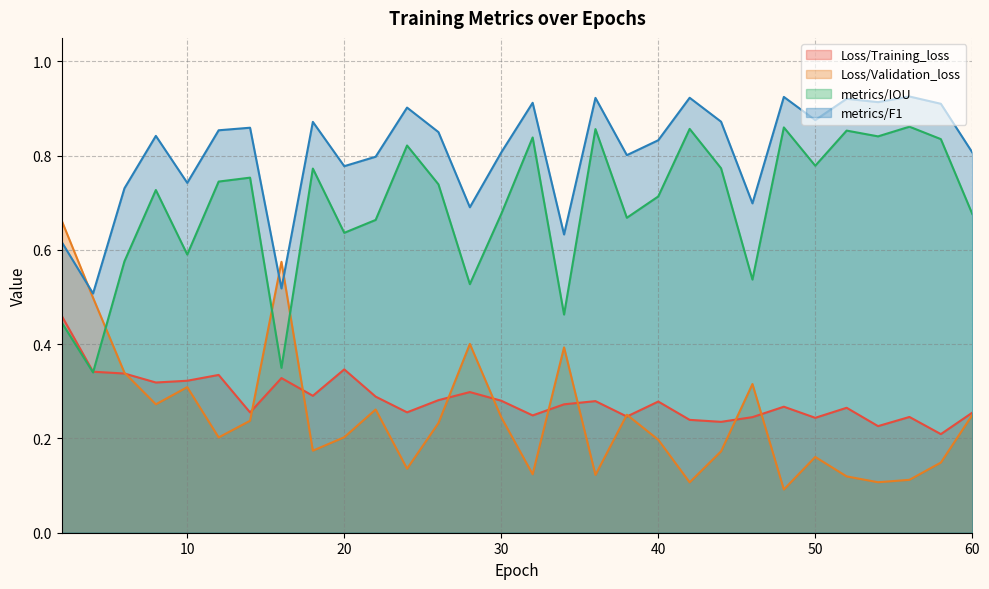

Rank the categories by Loss/Validation_loss value from highest to lowest.

2, 16, 4, 28, 34, 6, 46, 10, 8, 22, 38, 60, 30, 14, 26, 20, 12, 40, 18, 44, 50, 58, 24, 32, 36, 52, 56, 54, 42, 48